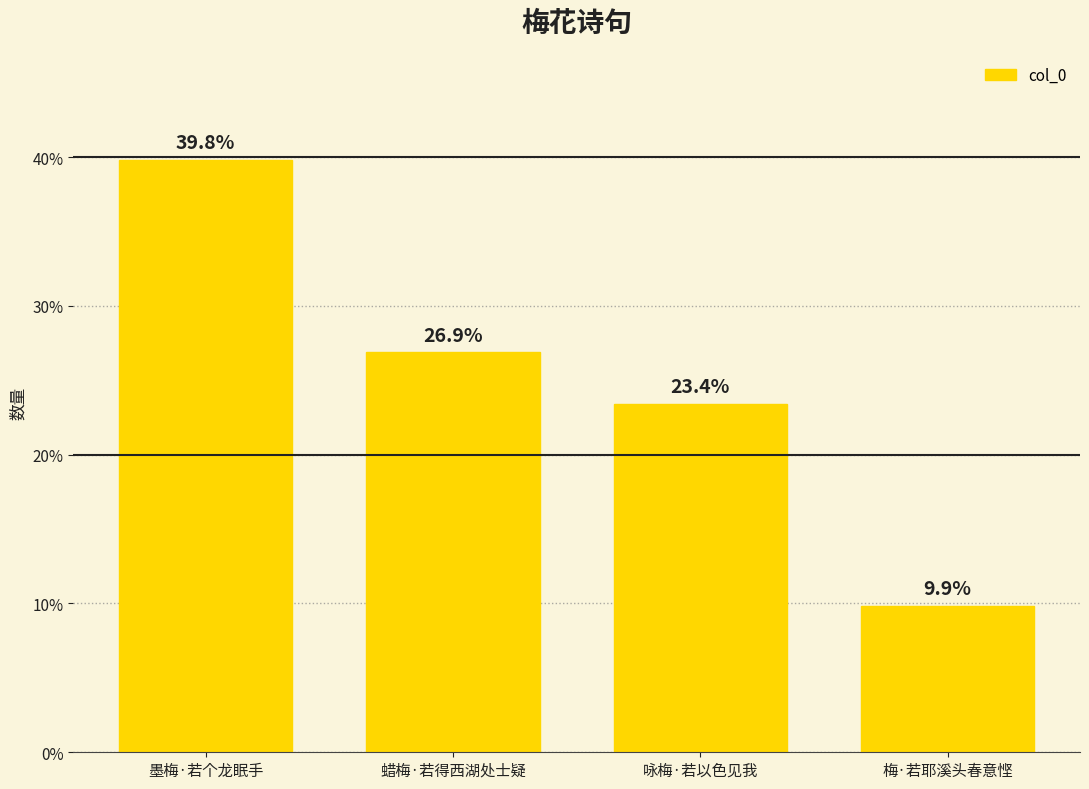

Approximately how many times larger is the value at 咏梅·若以色见我 compared to 蜡梅·若得西湖处士疑?

0.9